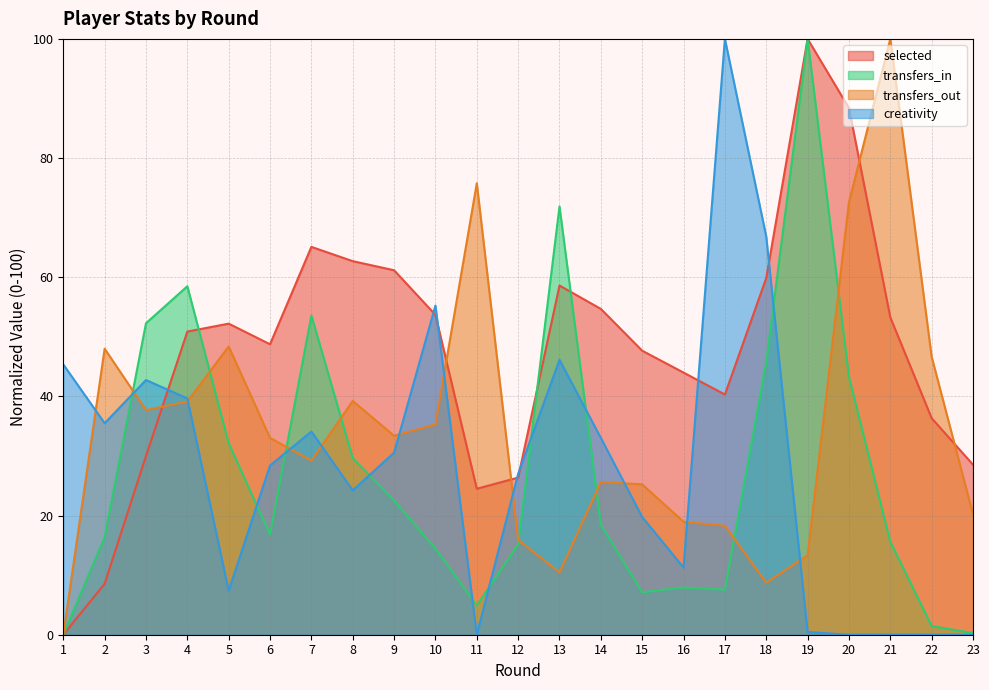

The value of creativity at 7 is 34.1. True or false?

True